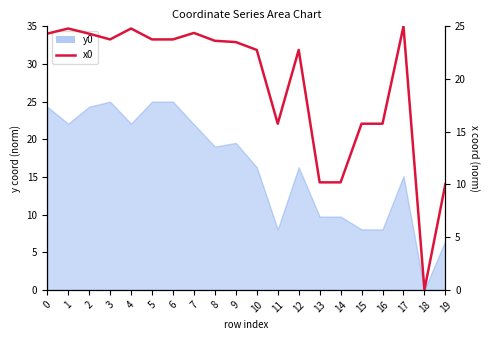

True or false: the data shows 12.1 at 0.

False